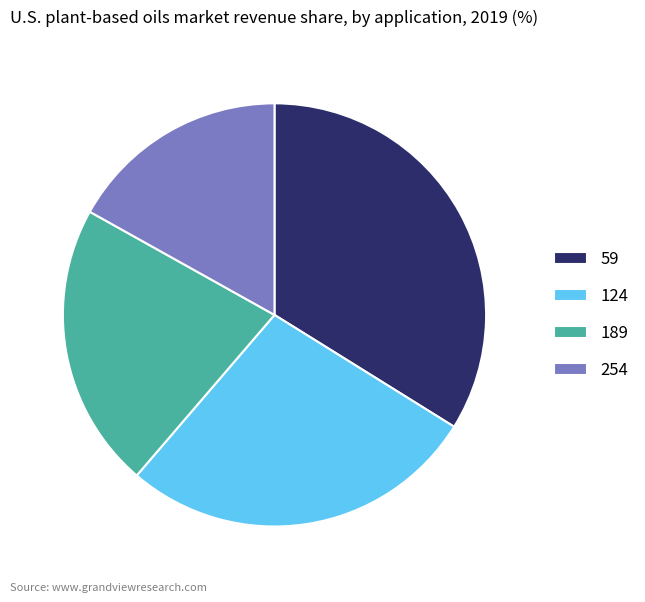

Rank the categories by value from highest to lowest.

59, 124, 189, 254